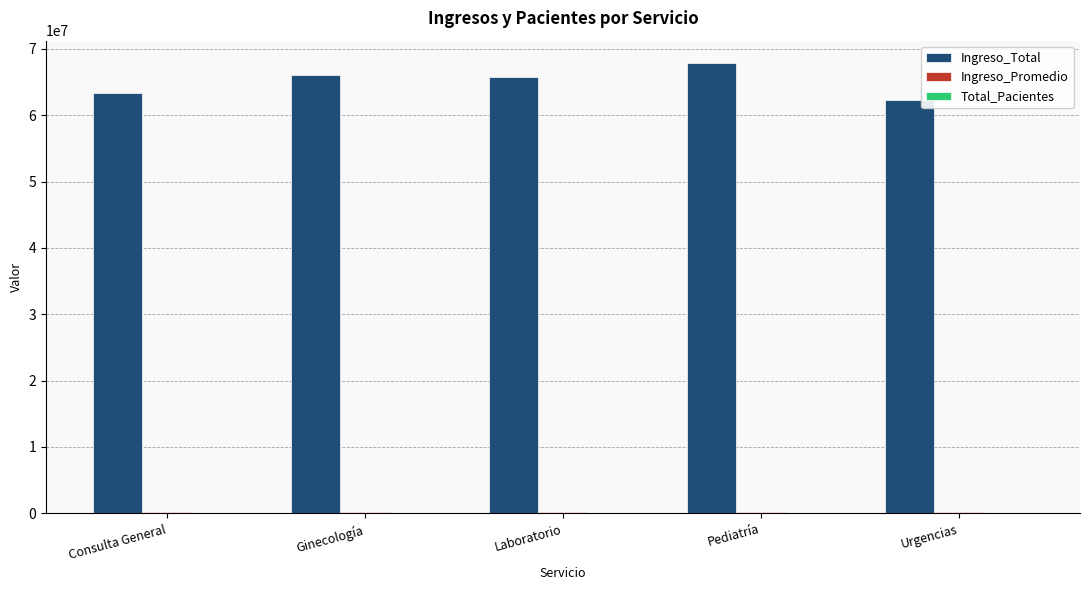

What is the maximum value shown in the chart?

67851346.0